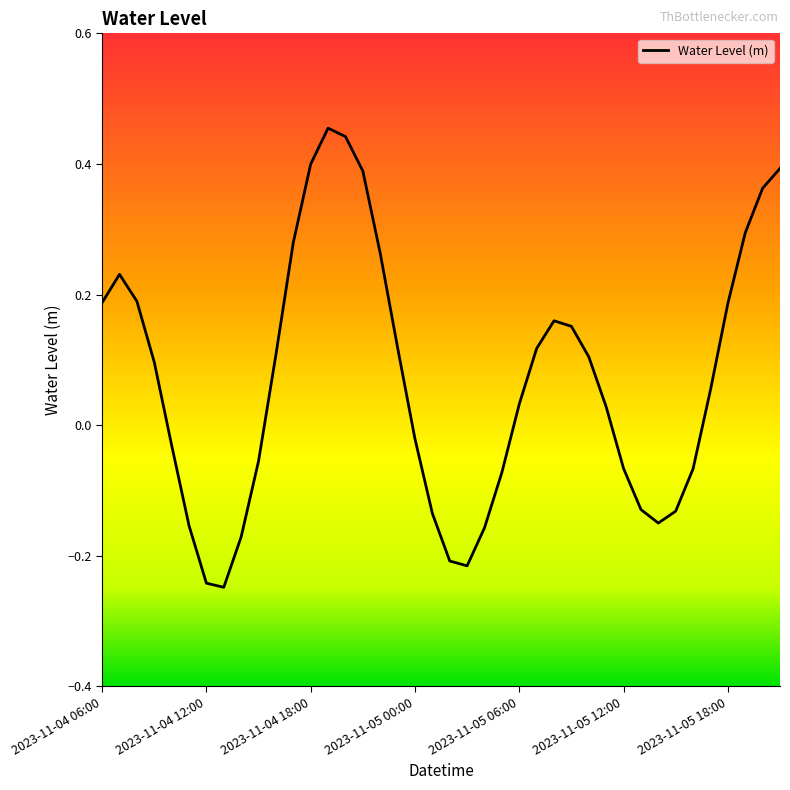

What is the difference between the maximum and minimum values?

0.7